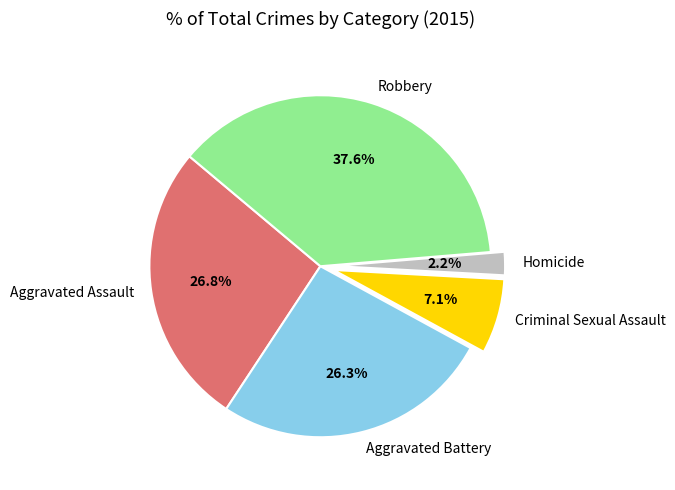

The Robbery slice represents 38% of the pie. True or false?

True